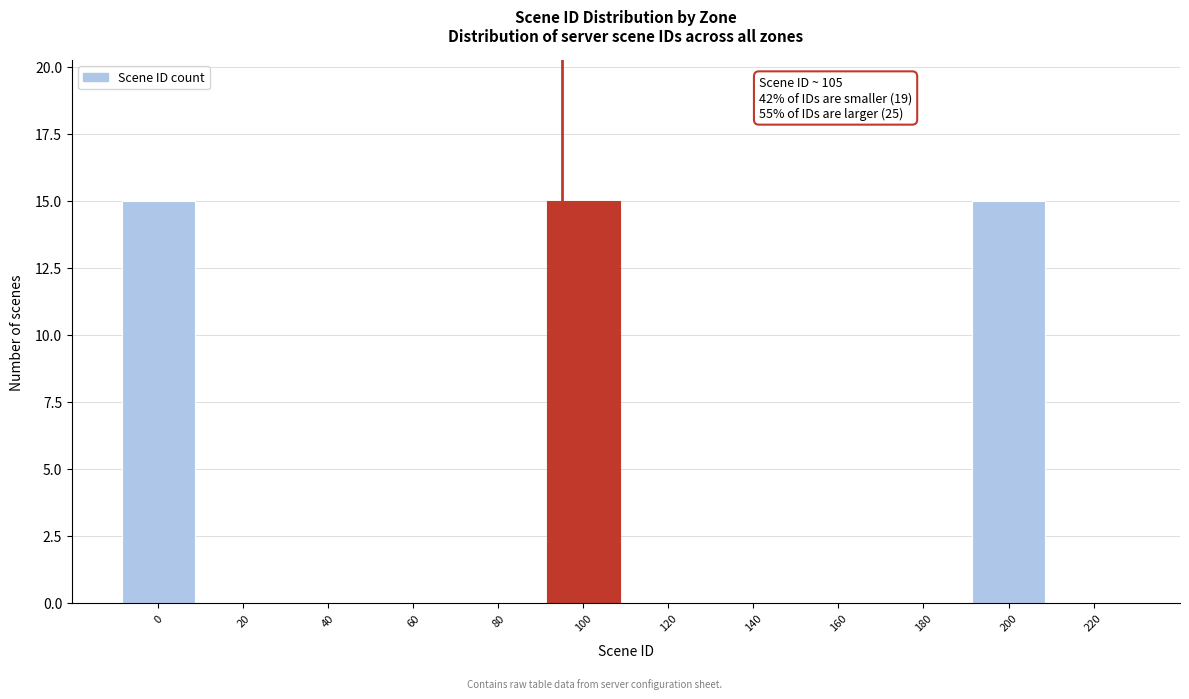

Reading right to left, extract all data points from this chart.

220=0	200=15	180=0	160=0	140=0	120=0	100=15	80=0	60=0	40=0	20=0	0=15